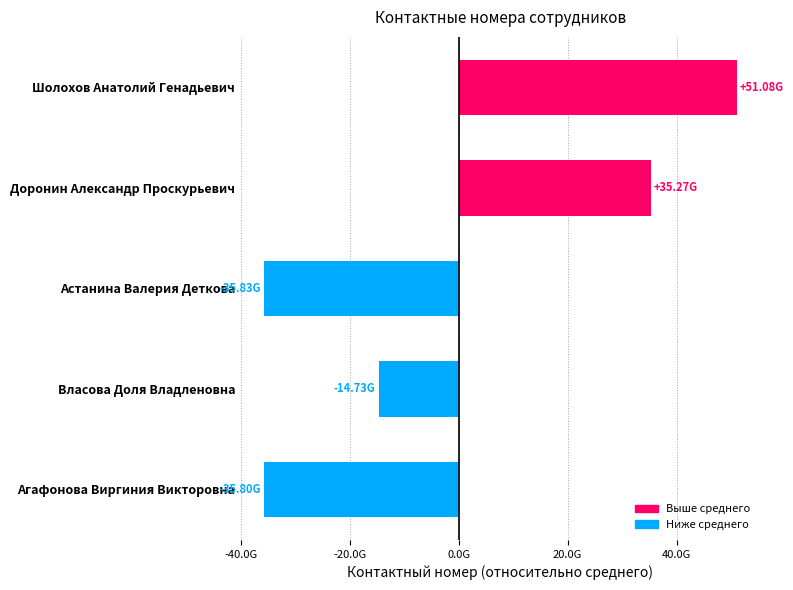

Does the chart contain any negative values?

Yes